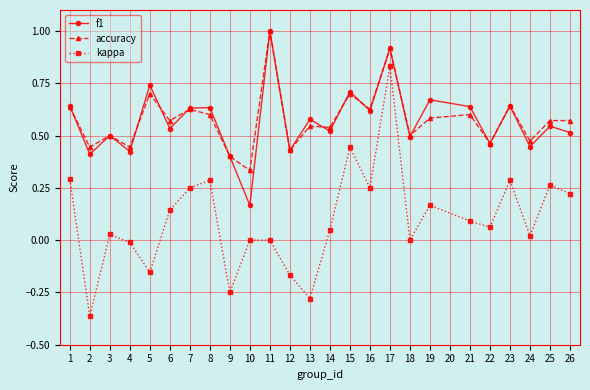

Count the number of categories in the chart.

25